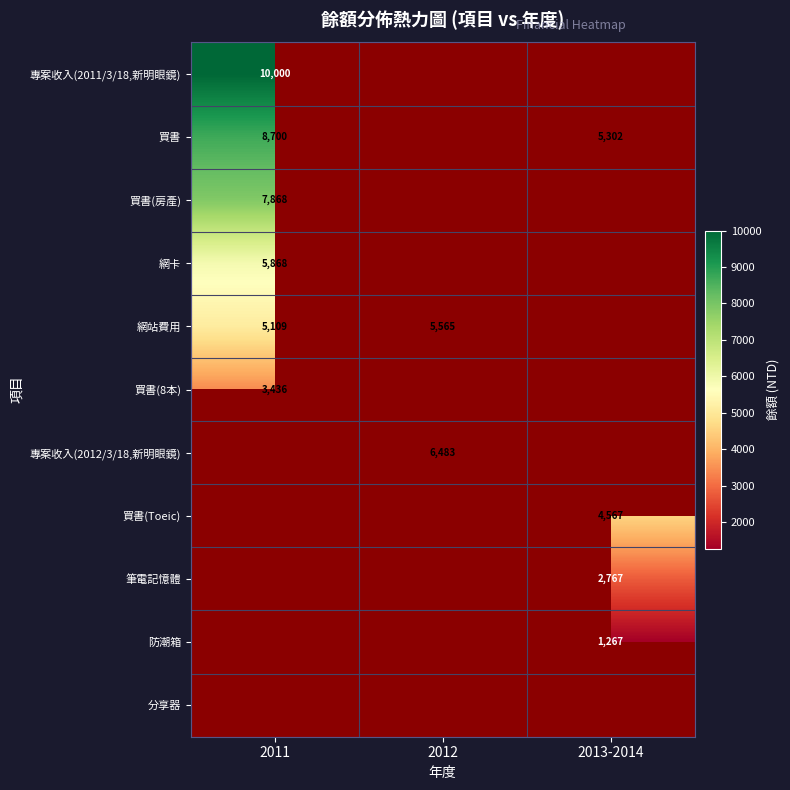

Between 2013-2014 and 2012, which is larger?

2012